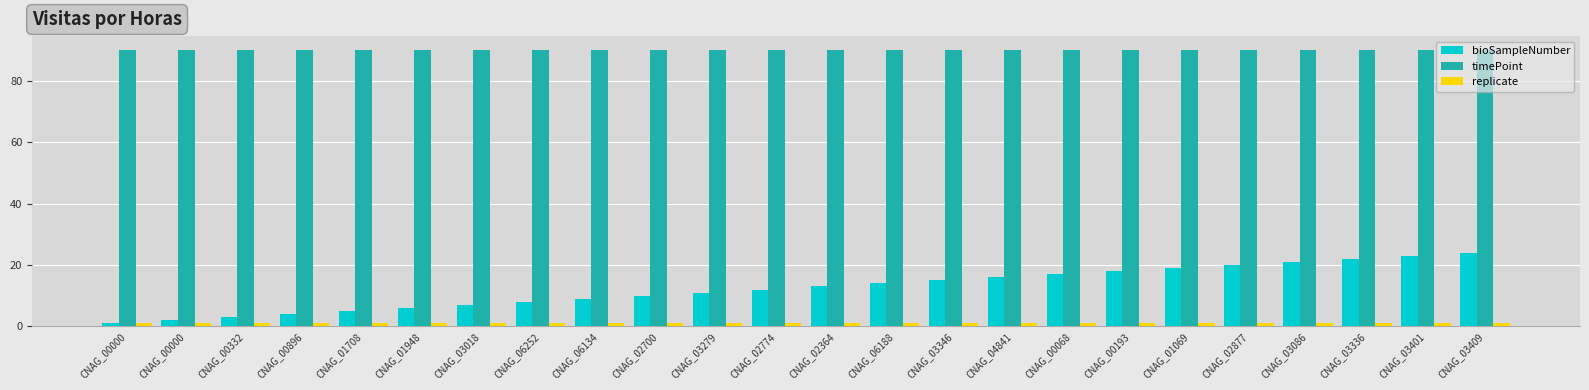

Does the chart contain any negative values?

No